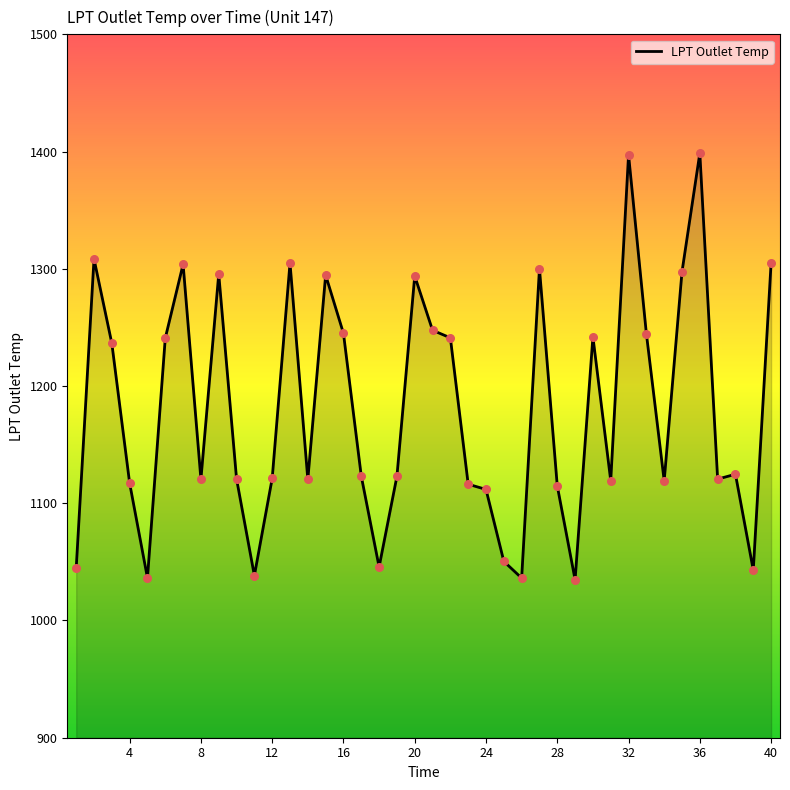

What is the difference between the maximum and minimum values?

363.9